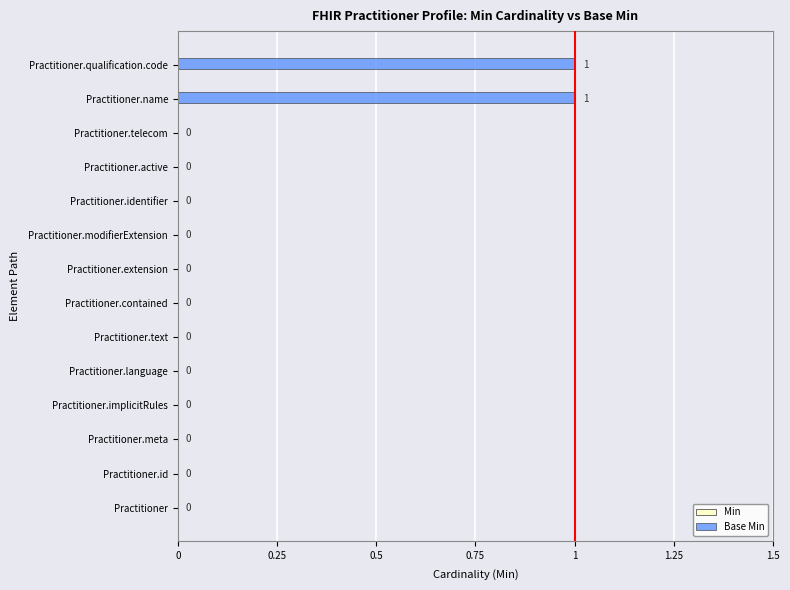

Are the bars grouped side by side (vs. stacked)?

No